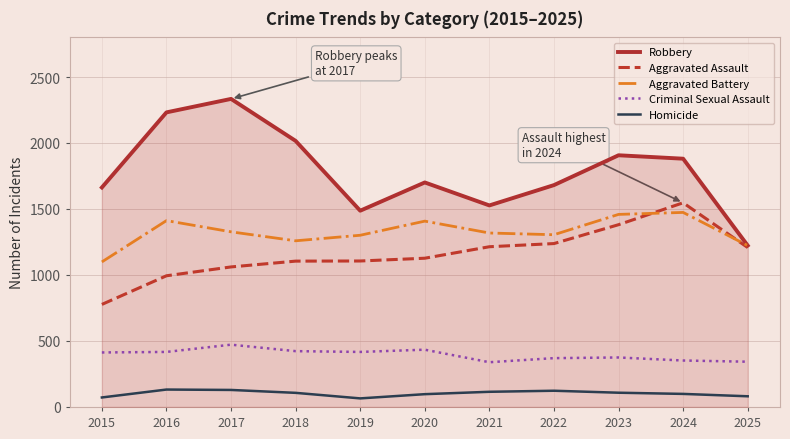

Does the chart have visible grid lines?

Yes